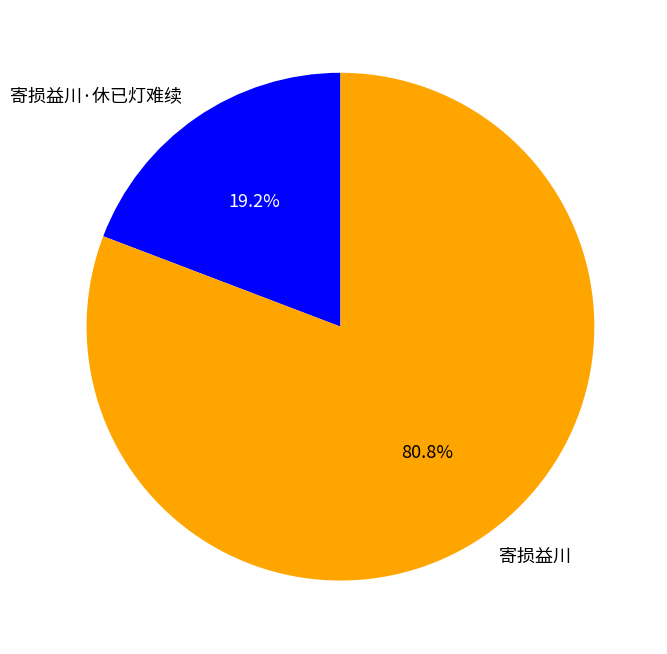

What is the largest slice in the pie chart?

寄损益川